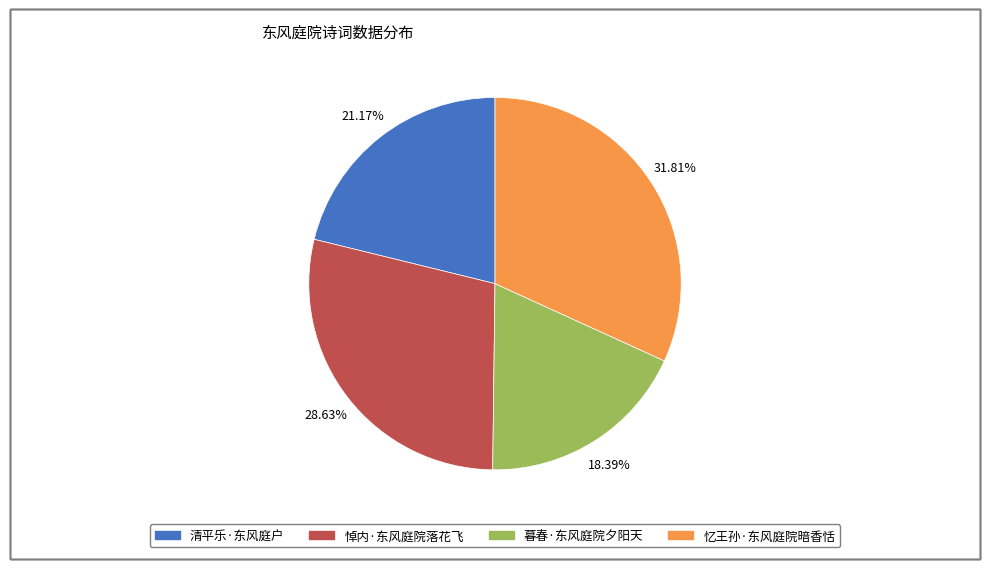

What portion of the pie excludes 悼内·东风庭院落花飞?

71.4%